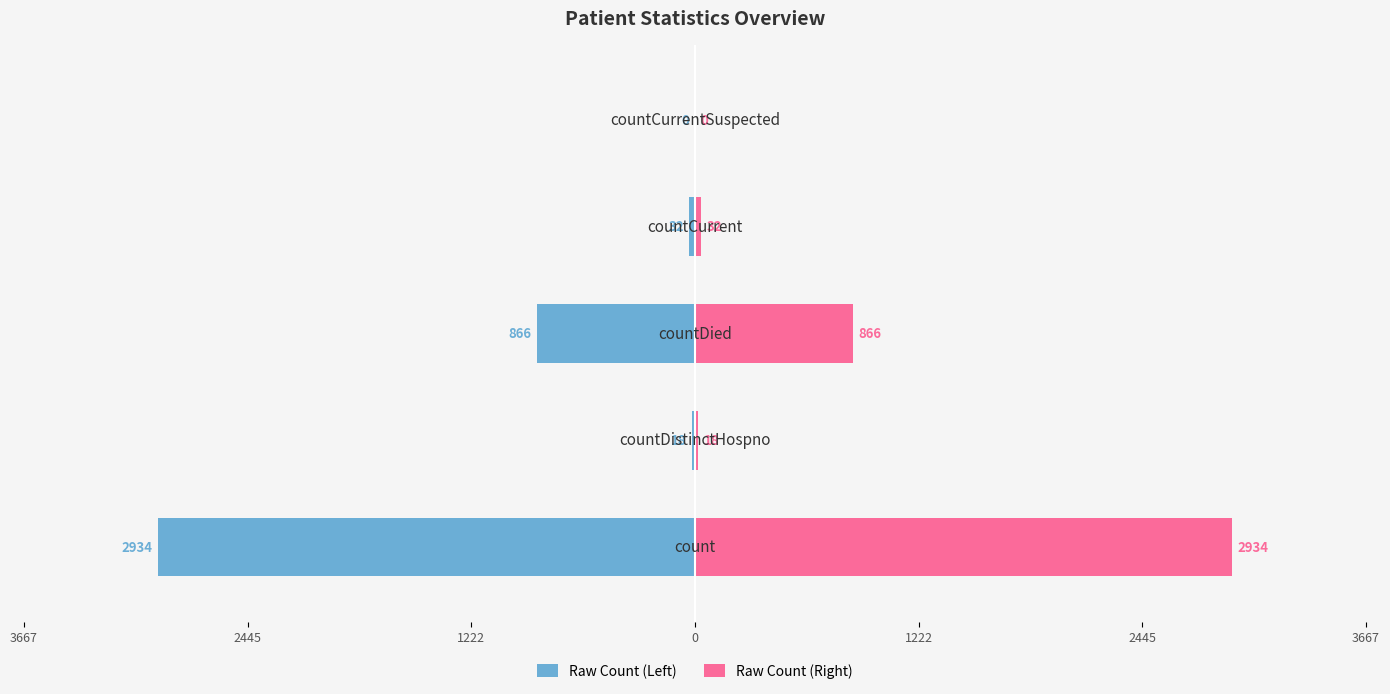

Reading right to left, what are all the values shown in this chart?

Raw Count (Left): 0	-32	-866	-18	-2934
Raw Count (Right): 0	32	866	18	2934